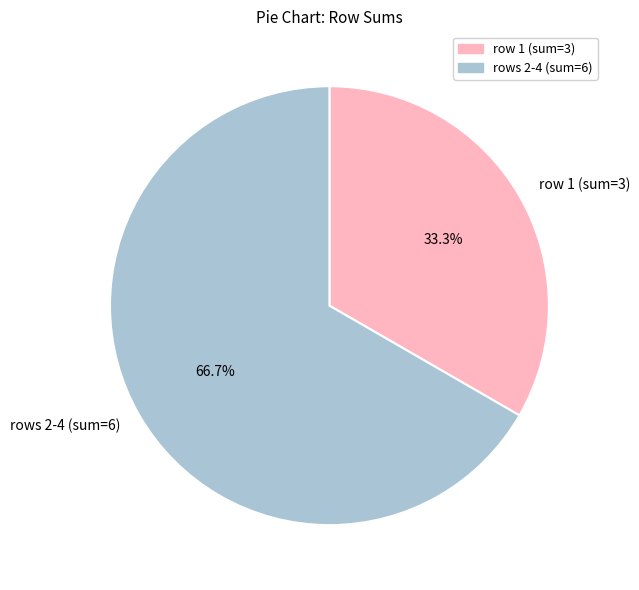

How many slices are in this pie chart?

2